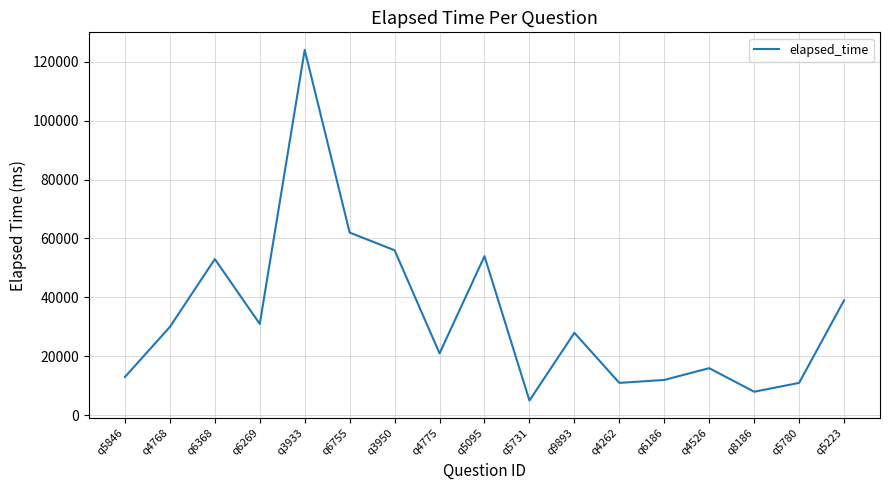

Reading left to right, what are all the values shown in this chart?

13000	30000	53000	31000	124000	62000	56000	21000	54000	5000	28000	11000	12000	16000	8000	11000	39000